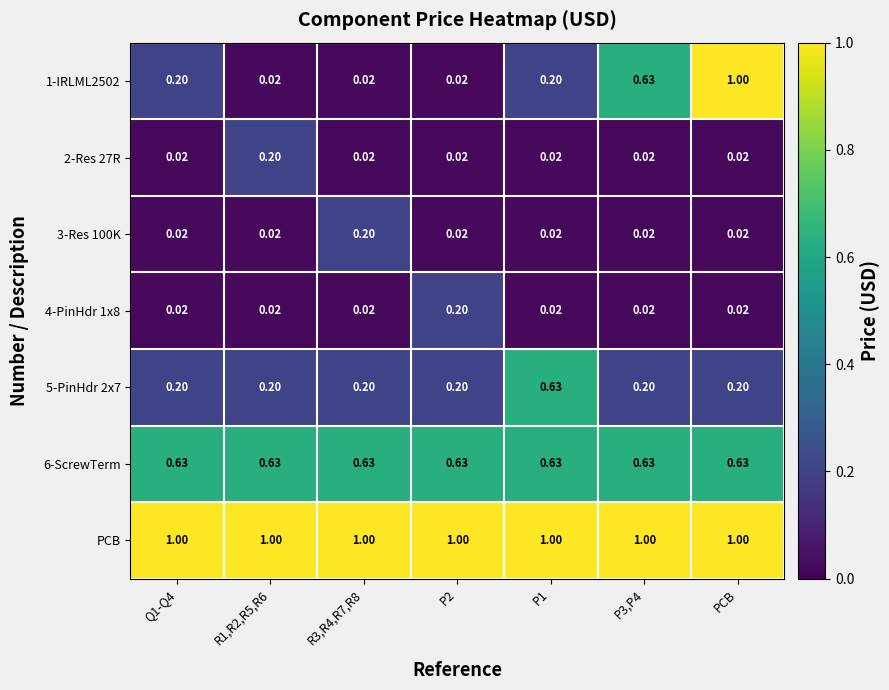

Which series has the largest total across all categories?

PCB